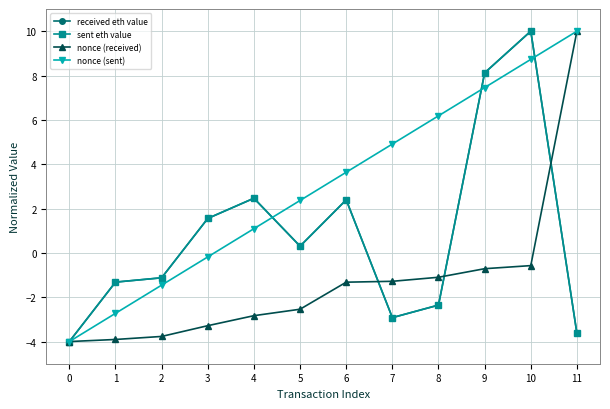

What value does the received eth value series have at 5?

0.3